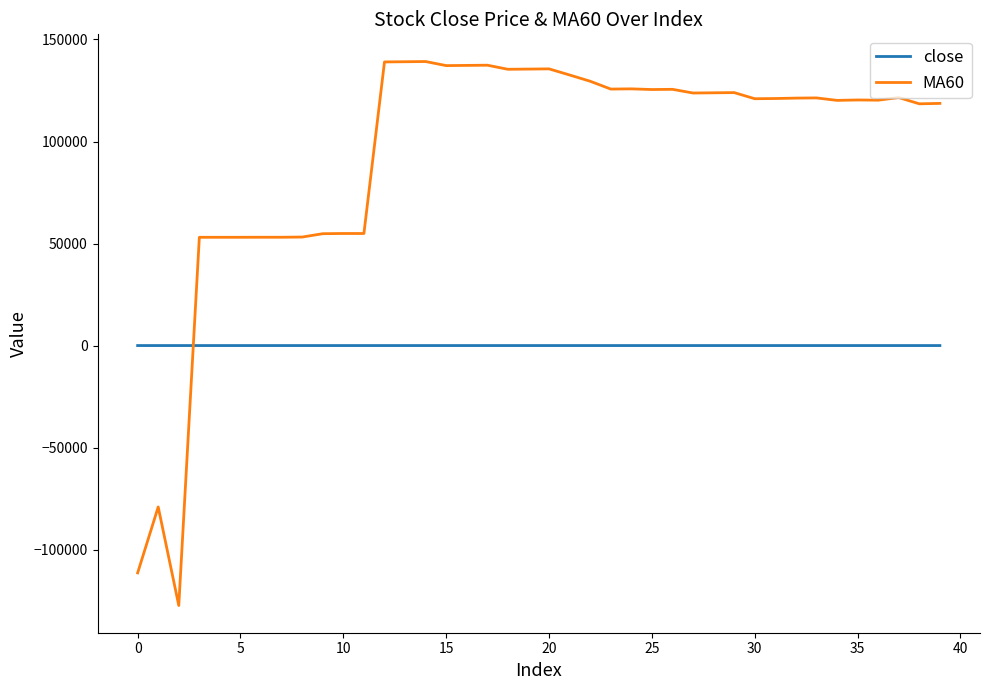

What is the smallest value displayed?

-127340.6